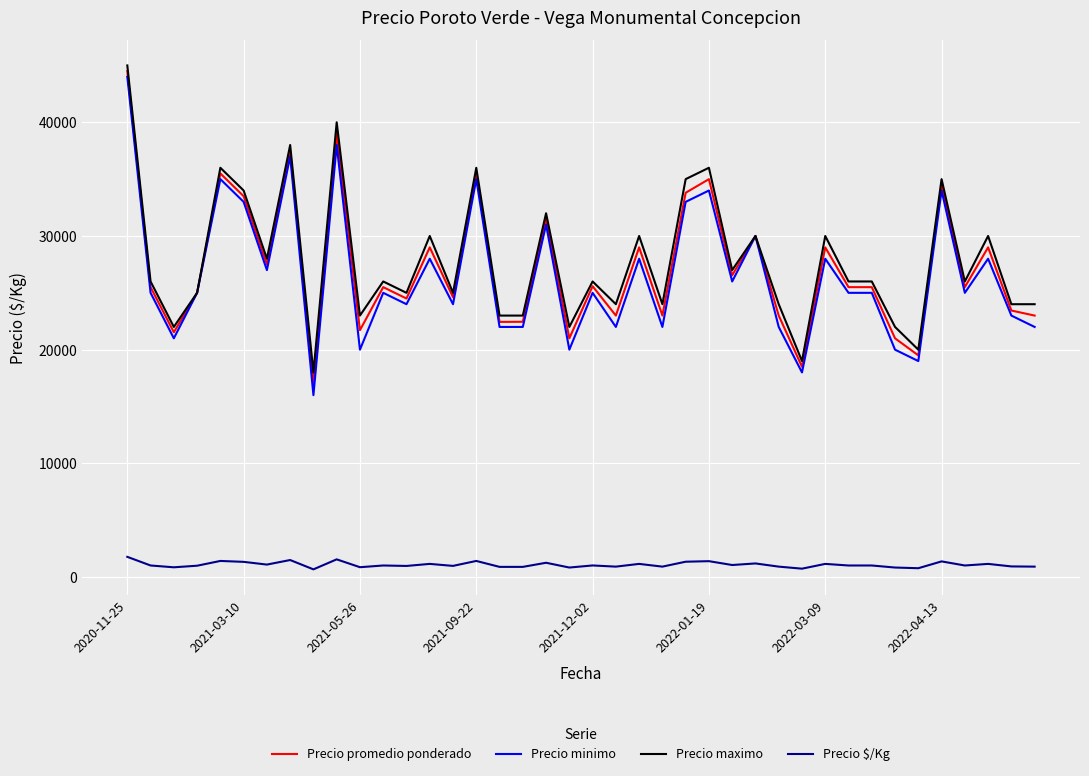

What is the greatest value displayed?

45000